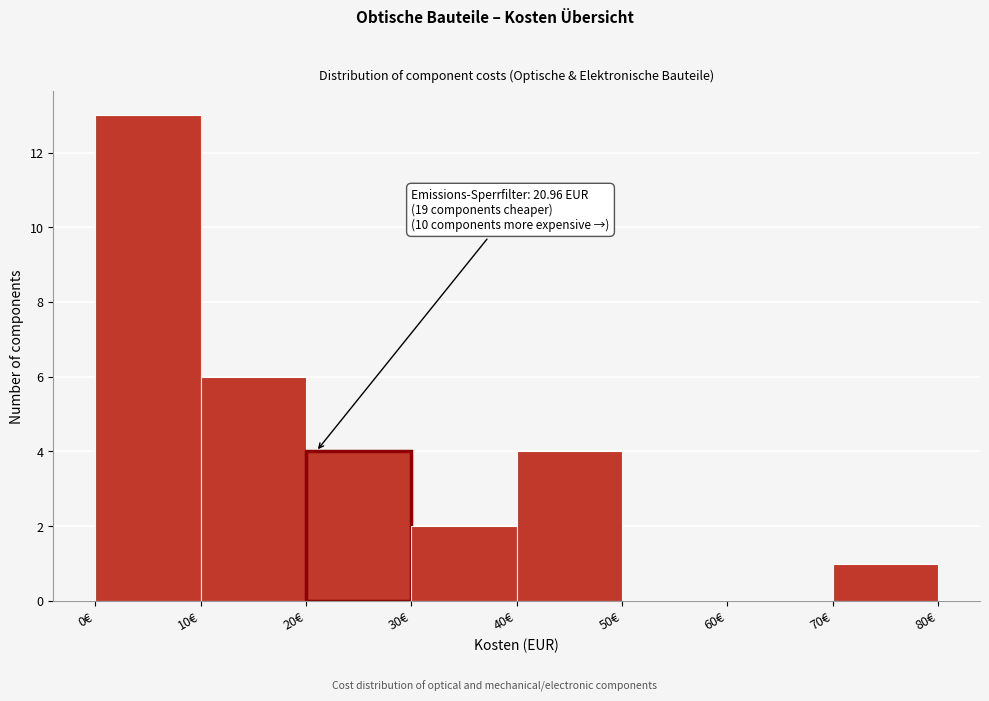

Over which range of the x-axis is the bar tallest?

0 to 10